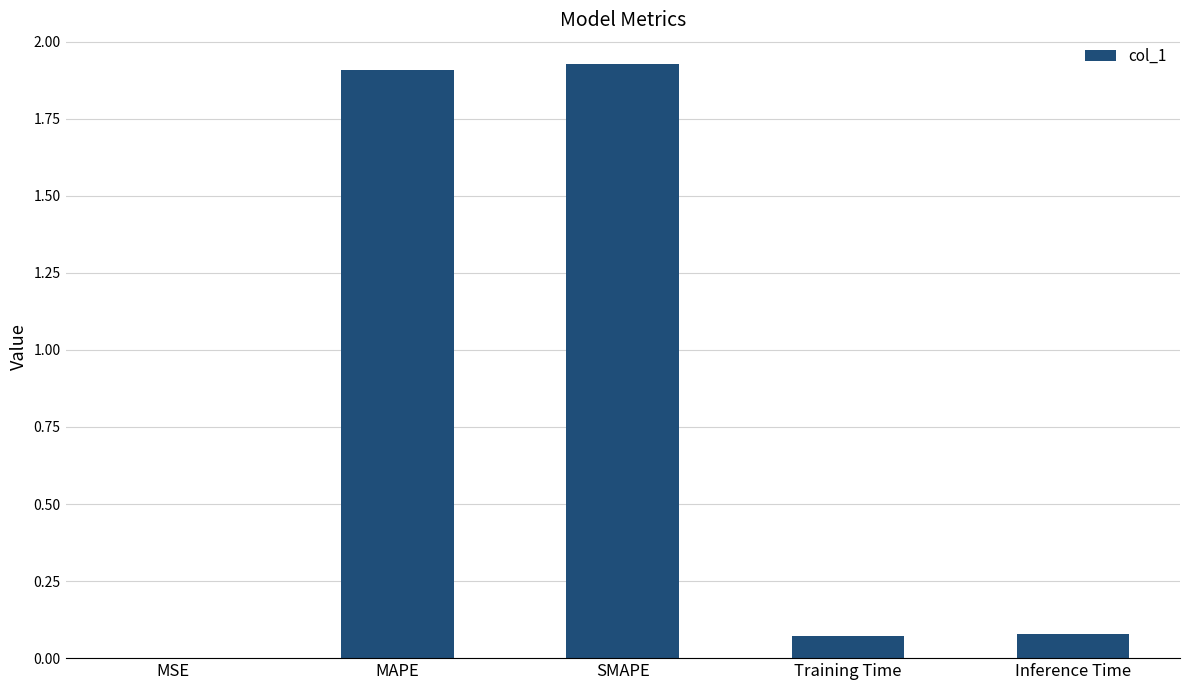

Which has a higher value, SMAPE or MSE?

SMAPE